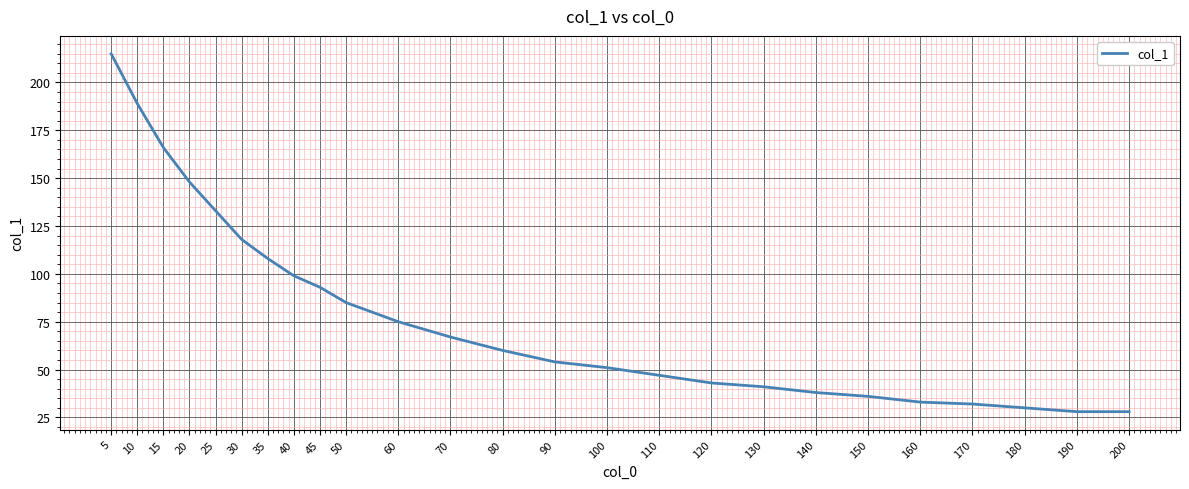

What is the ratio of the value at 5 to the value at 60?

2.9